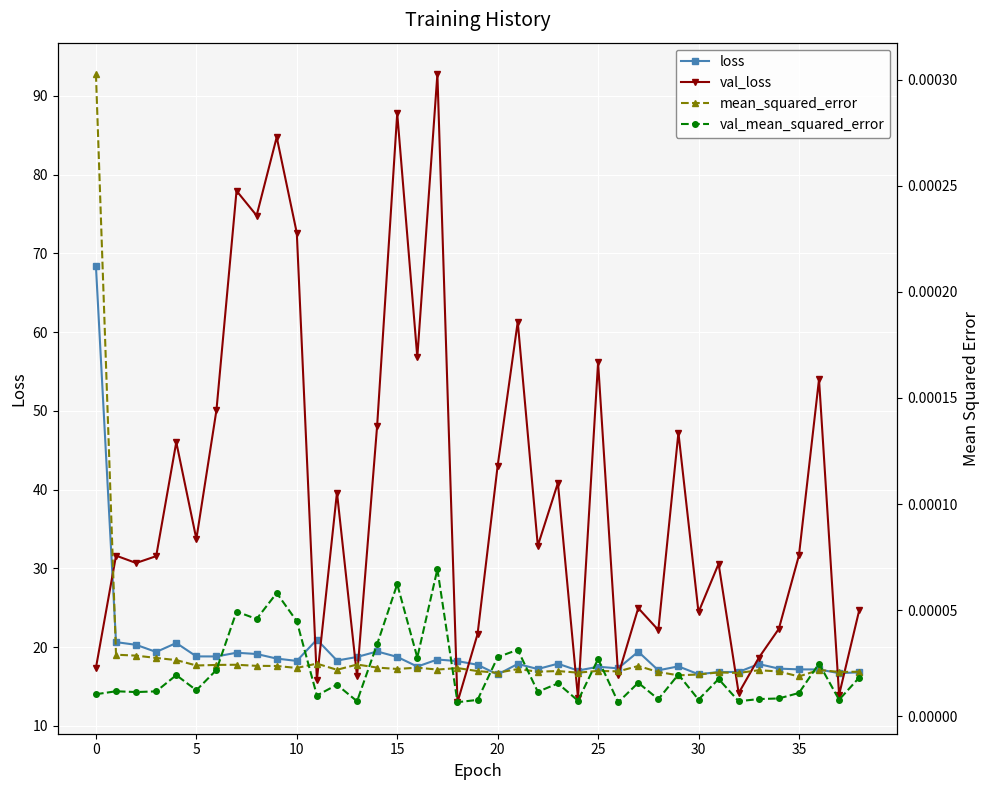

True or false: val_mean_squared_error and loss intersect in this chart.

False